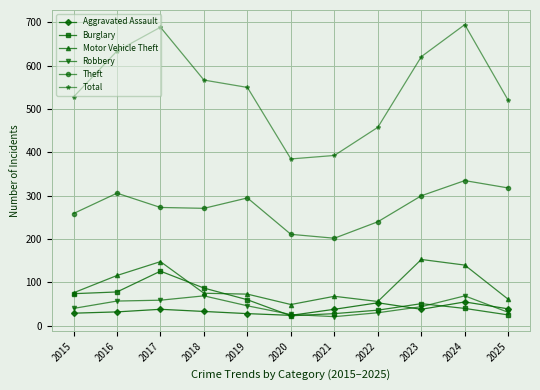

What is the total value across all series at 2019?

1052